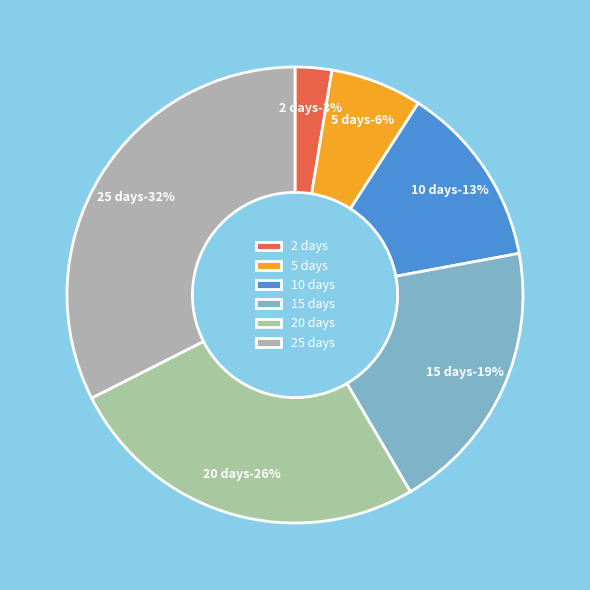

To the nearest percent, what is the combined percentage of 25 days and 10 days?

45%